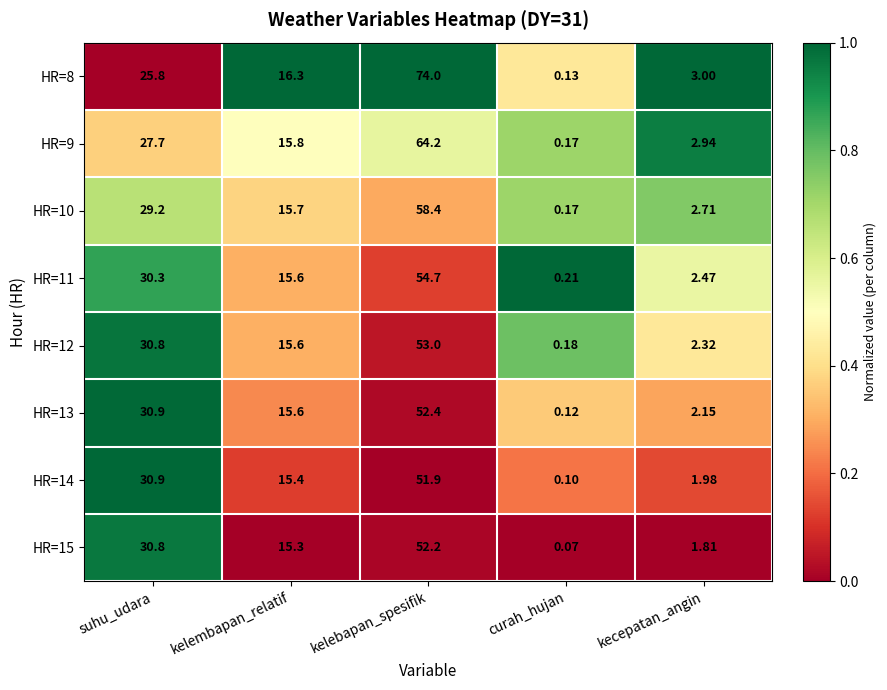

At which category is the sum across all series the highest?

kelebapan_spesifik